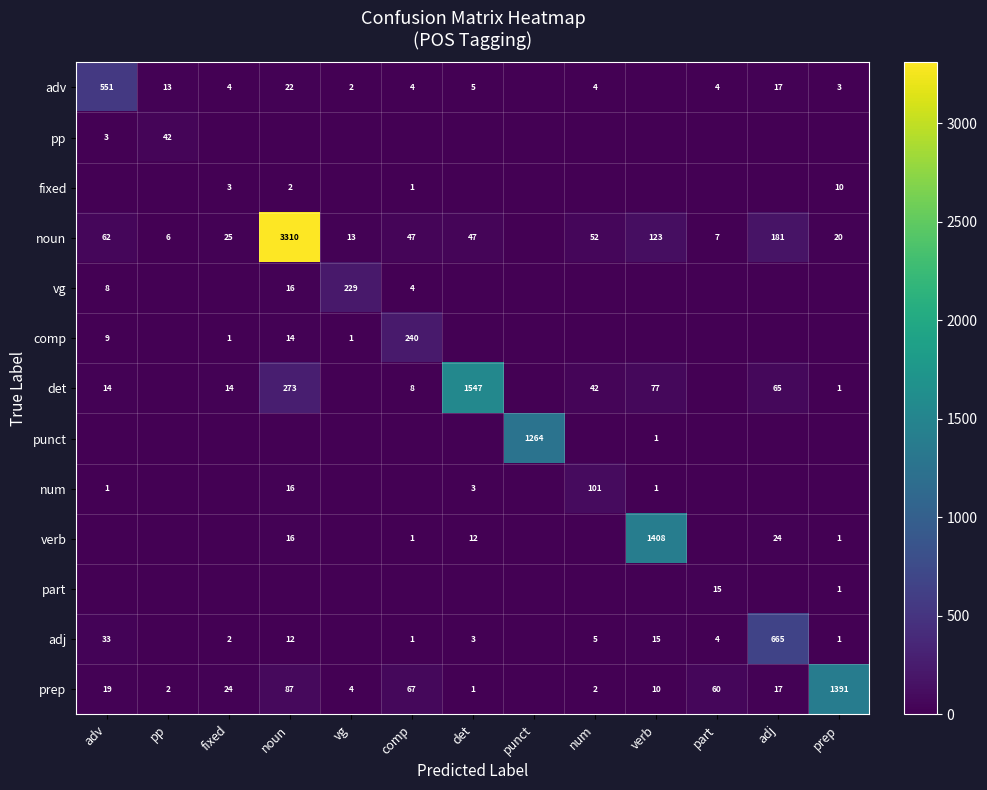

What is the sum of the prep values at prep and adv?

1410